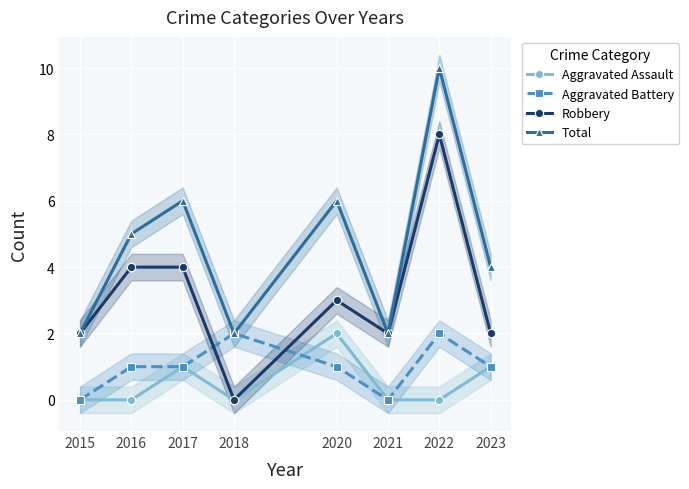

The Robbery series shows 3 at 2015. True or false?

False